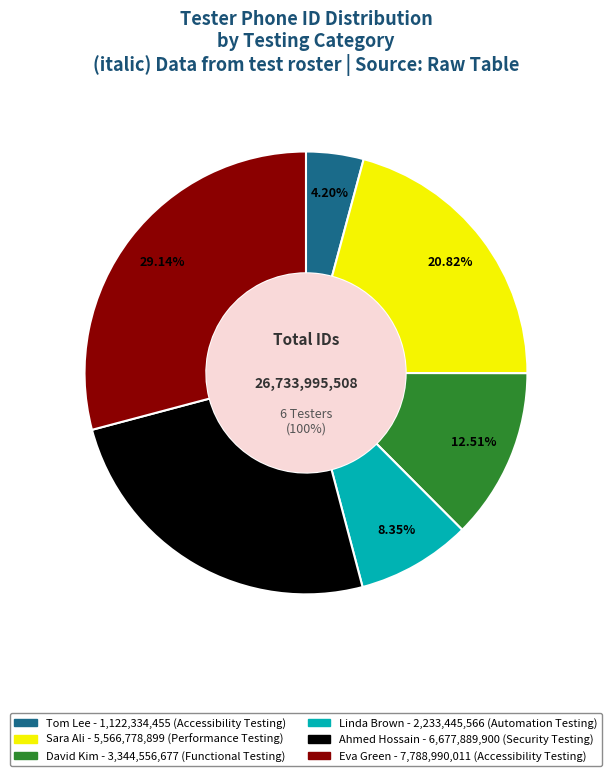

Does Tom Lee represent more than half of the total?

No